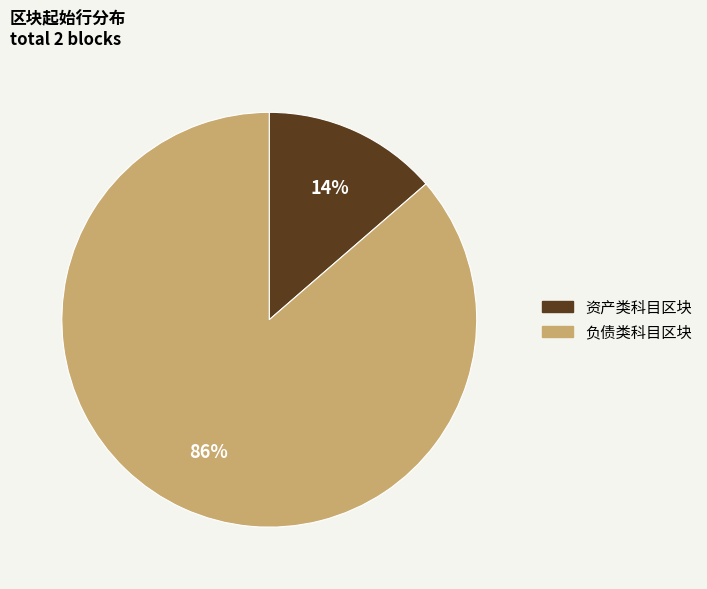

To the nearest percent, what portion does 负债类科目区块 represent?

86%